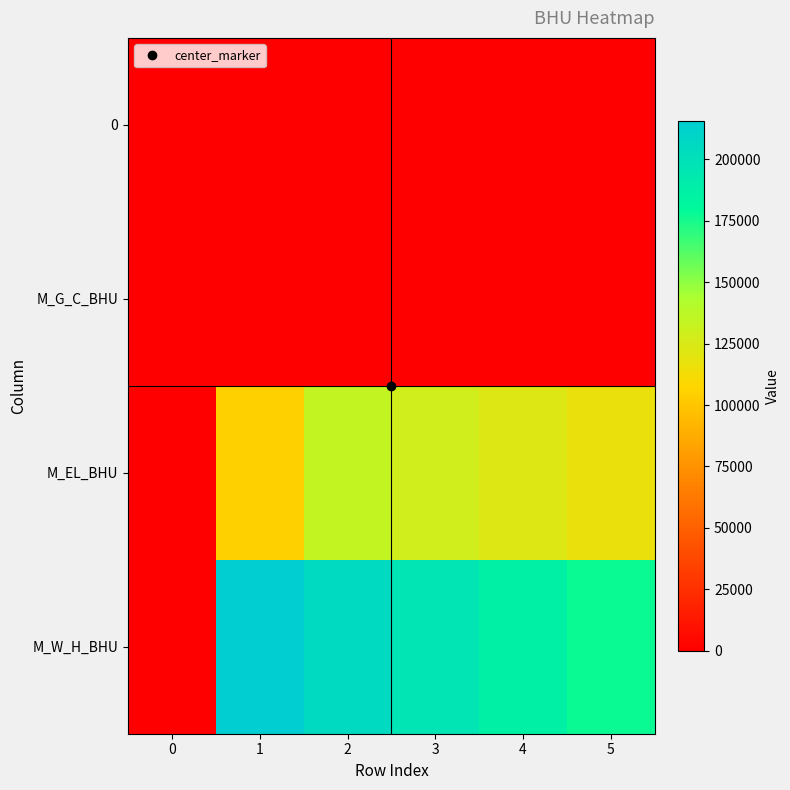

Which has a higher value, 3 or 4?

3